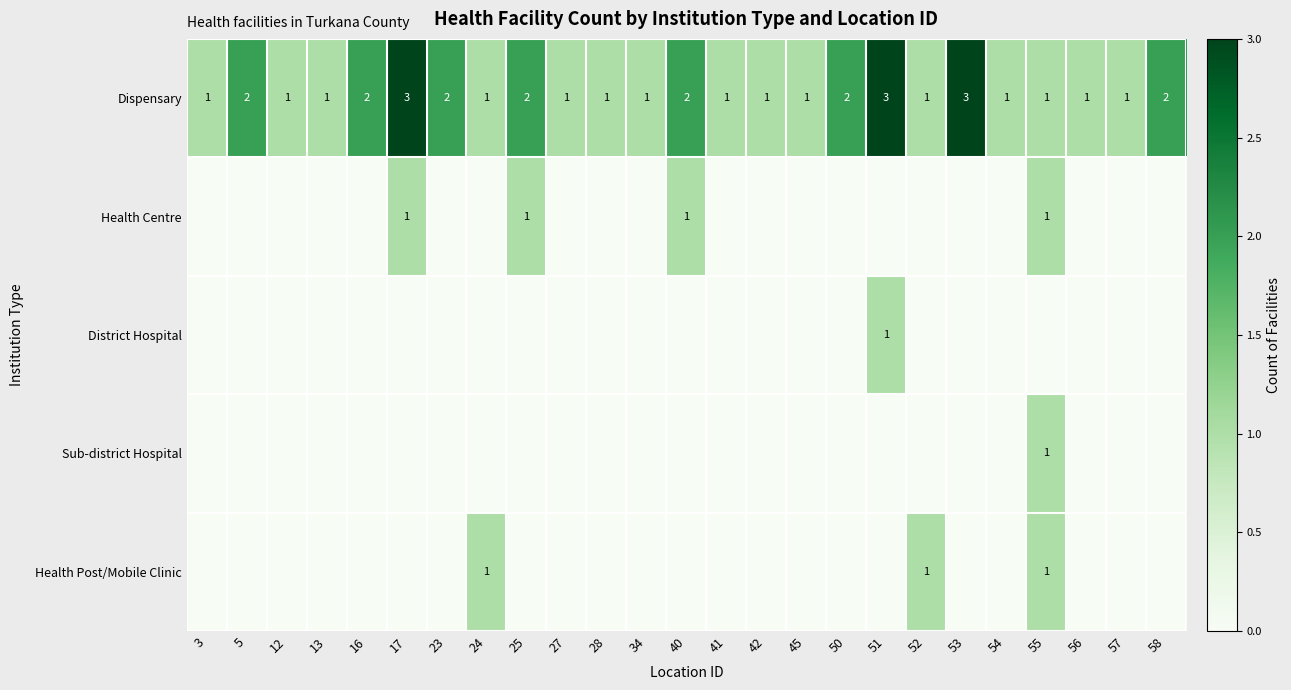

The value of Dispensary at 45 is 1. True or false?

True